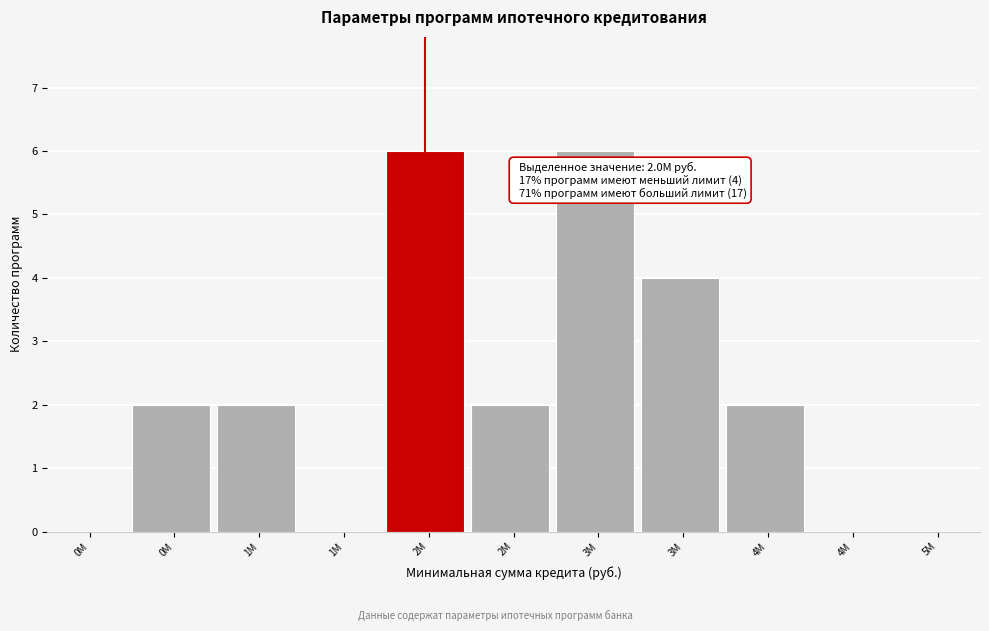

Count the number of data series in this chart.

1